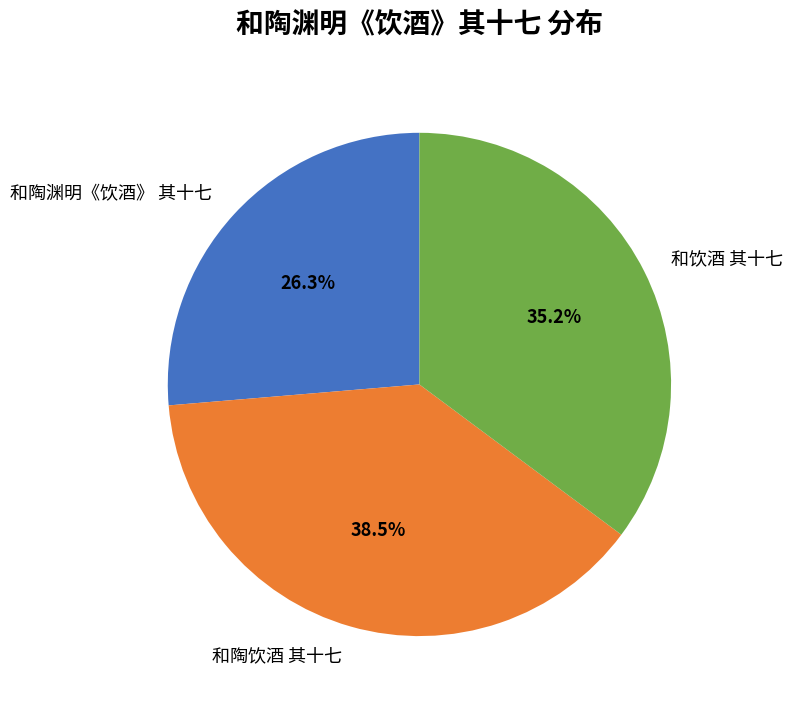

What is the largest slice in the pie chart?

和陶饮酒 其十七